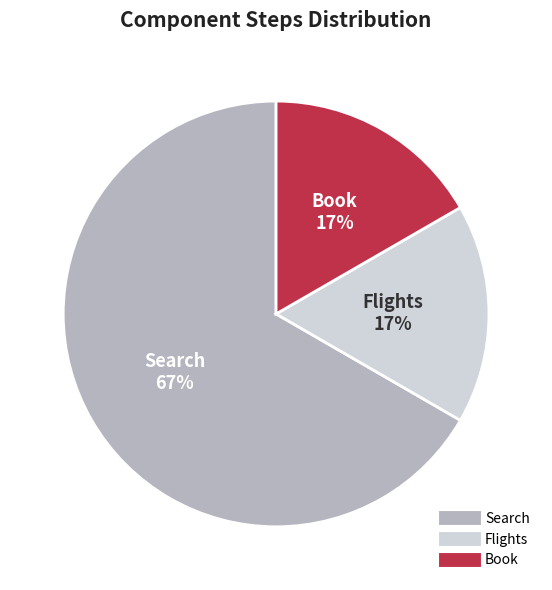

Which category has the biggest portion of the pie?

Search